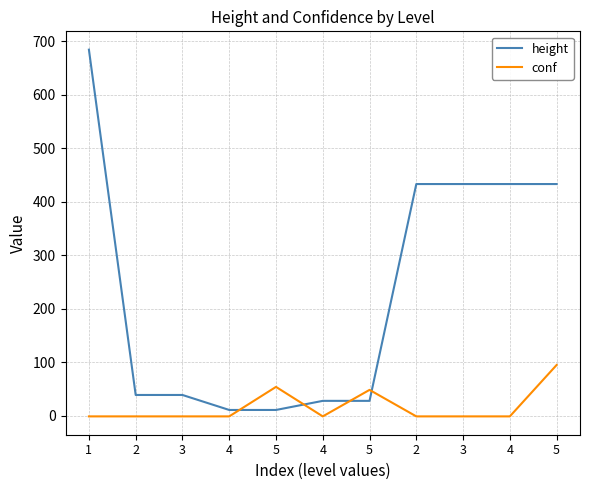

What is the total value across all series at 2?

38.0